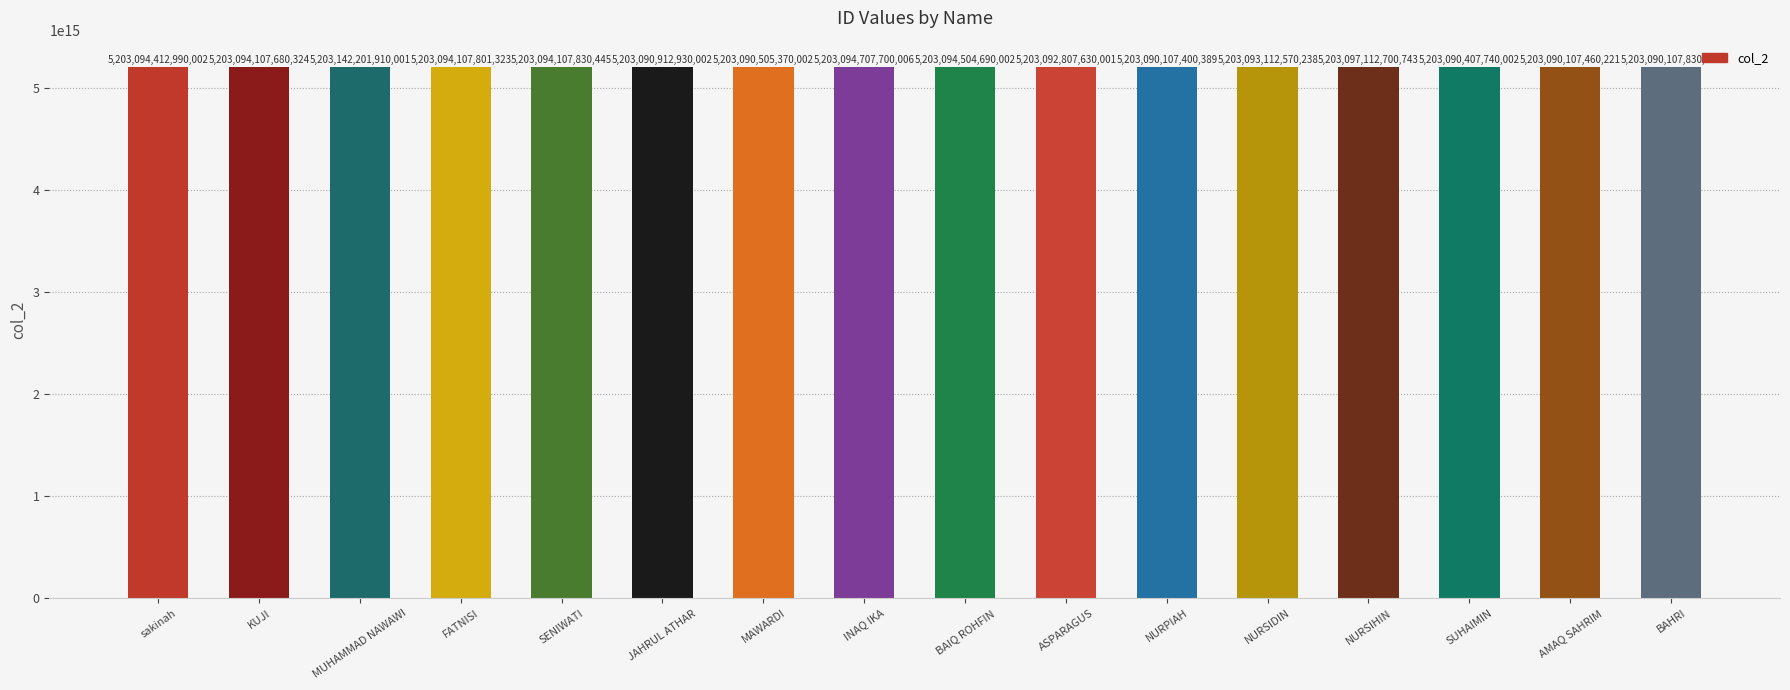

Which category has the lowest value across all series?

NURPIAH